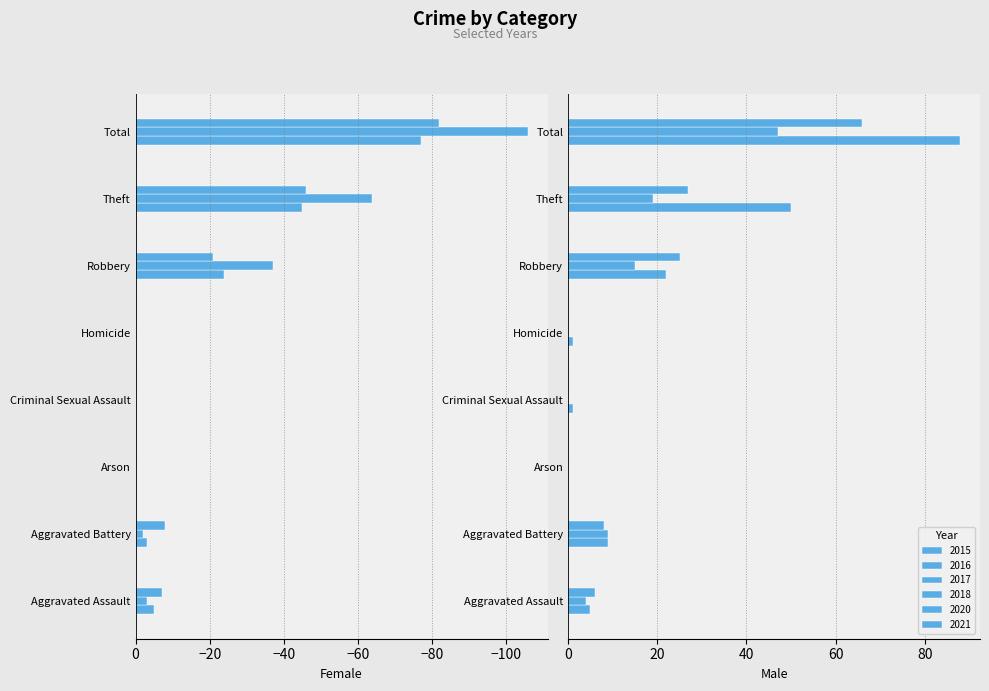

Reading right to left, what are all the values shown in this chart?

2017: -82	-46	-21	0	0	0	-8	-7
2021: 66	27	25	0	0	0	8	6
2018: 88	50	22	1	1	0	9	5
2015: -77	-45	-24	0	0	0	-3	-5
2016: -106	-64	-37	0	0	0	-2	-3
2020: 47	19	15	0	0	0	9	4